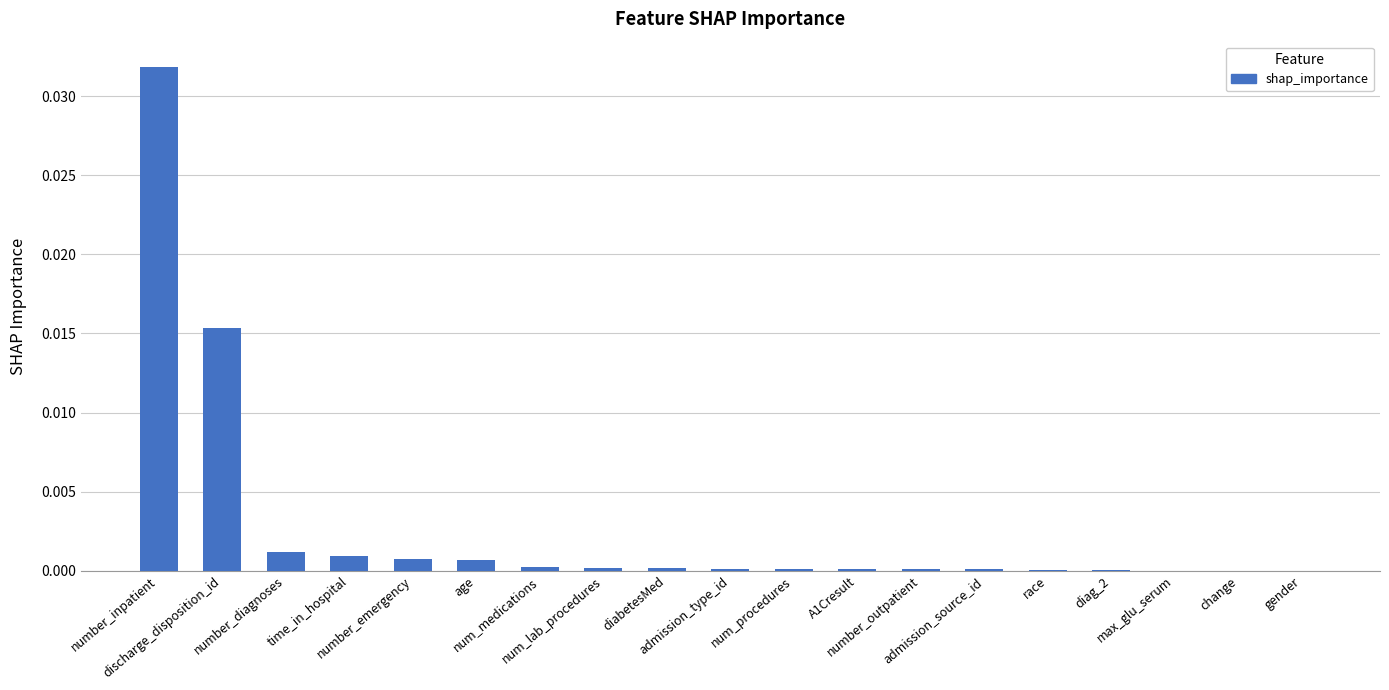

Which has a higher value, gender or discharge_disposition_id?

discharge_disposition_id